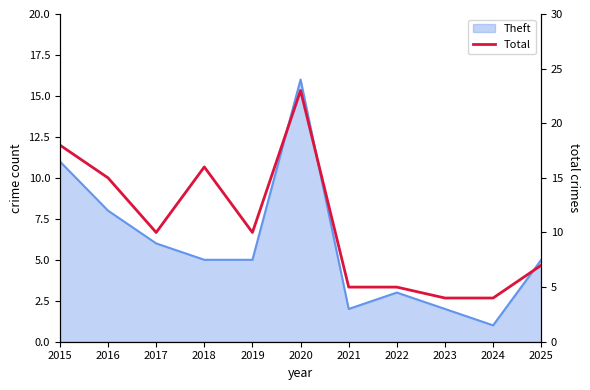

Reading left to right, transcribe all the data shown in this chart.

2015=18	2016=15	2017=10	2018=16	2019=10	2020=23	2021=5	2022=5	2023=4	2024=4	2025=7